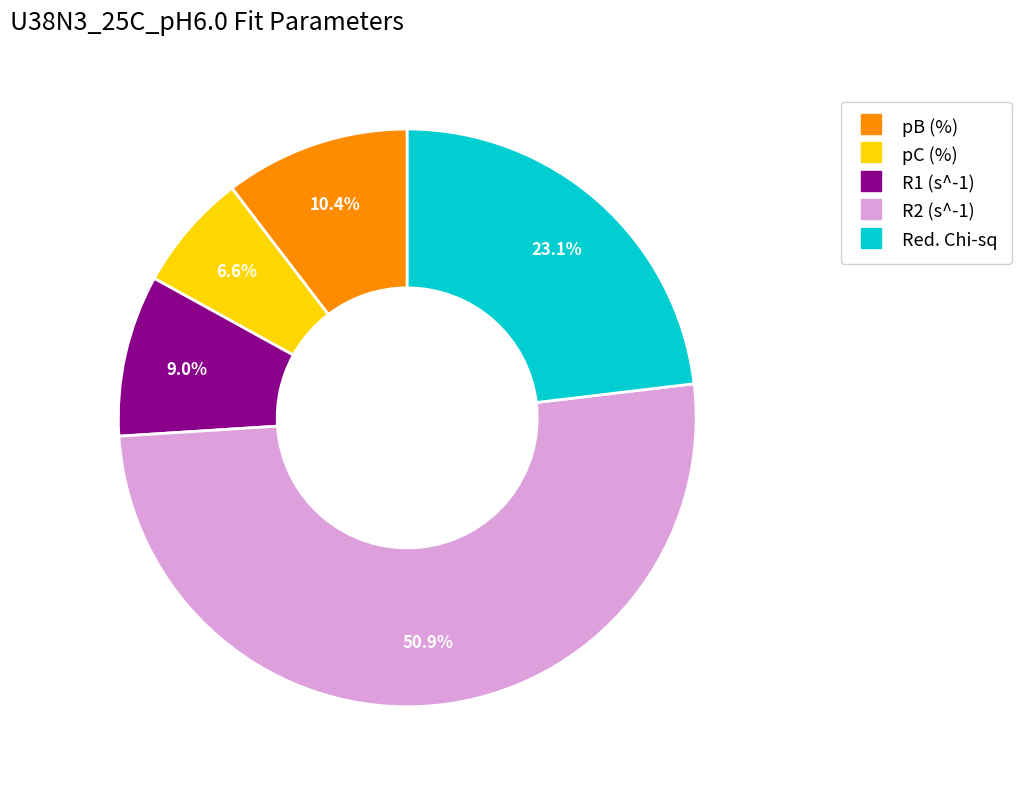

To the nearest percent, what percentage of the pie is pB (%)?

10%